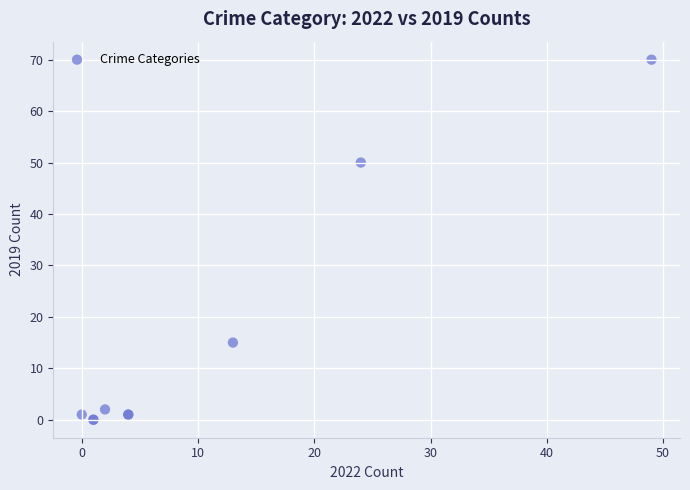

What Y value in the scatter plot is closest to 35?

50